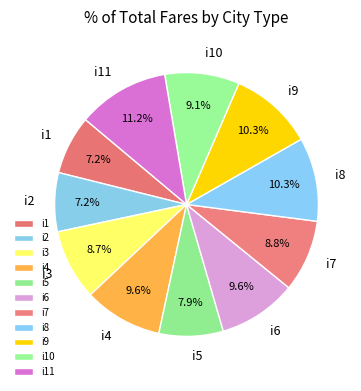

To the nearest percent, what portion does i6 represent?

10%